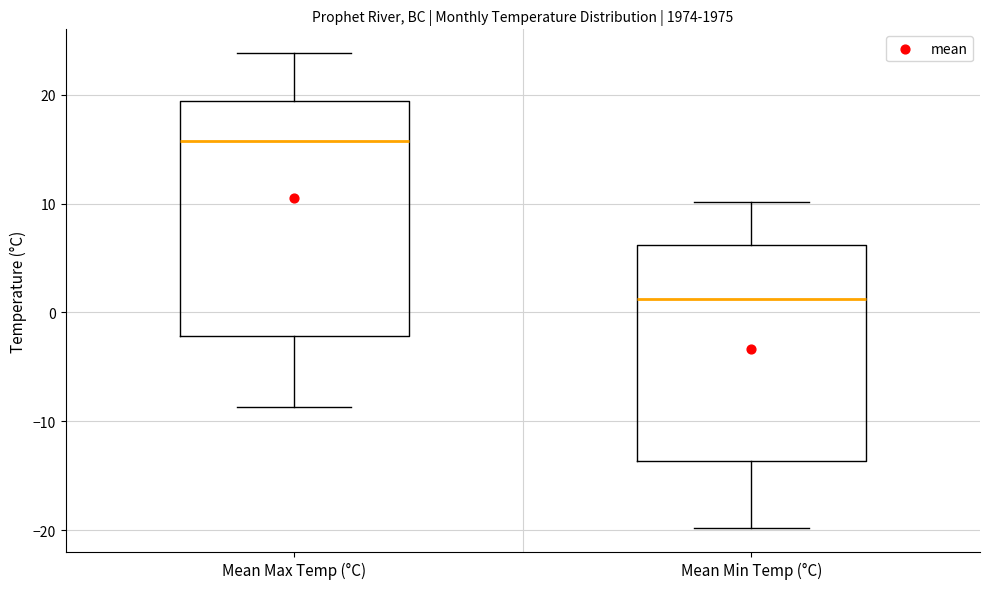

Reading left to right, read every box against the y-axis: the position of its median line, the range the box covers, and the ends of its whiskers. The values are not printed on the chart, so give them approximately, as read against the axis.

Mean Max Temp (°C): median 16, box -2 to 19, whiskers -9 to 24
Mean Min Temp (°C): median 1, box -14 to 6, whiskers -20 to 10